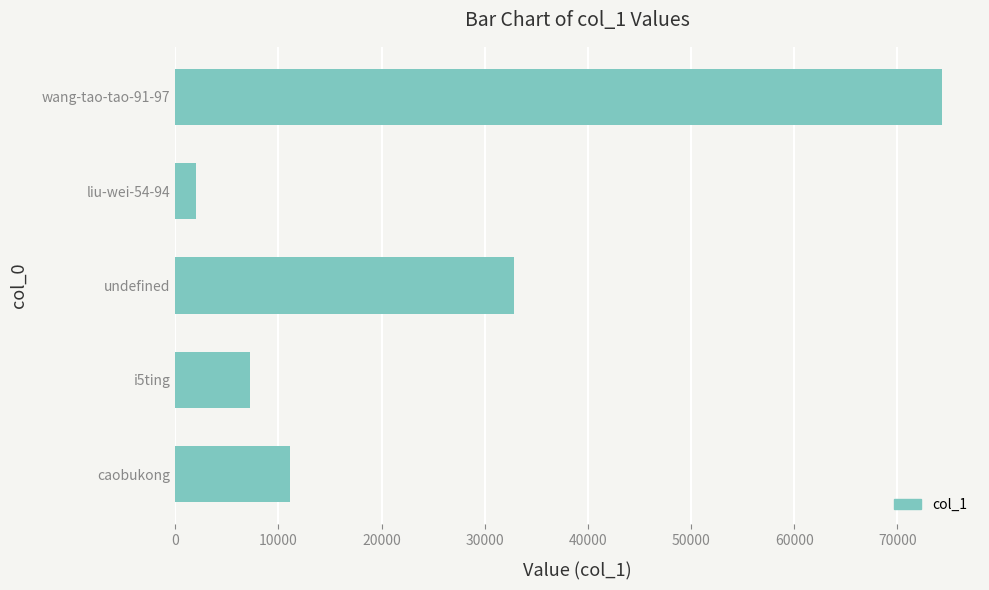

What is the ratio of the value at caobukong to the value at liu-wei-54-94?

5.5